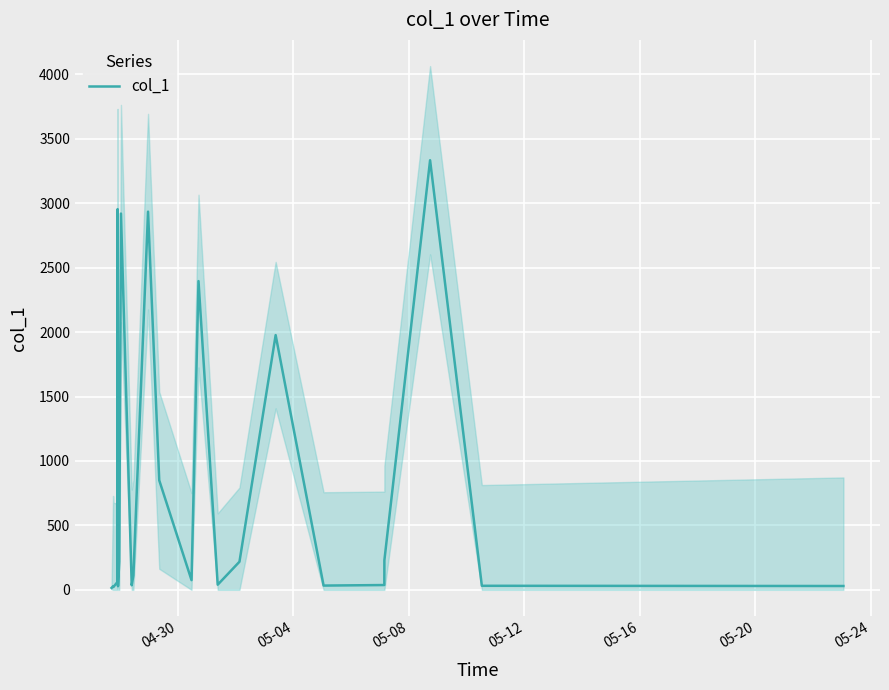

Does the chart display data point markers on the line(s)?

No